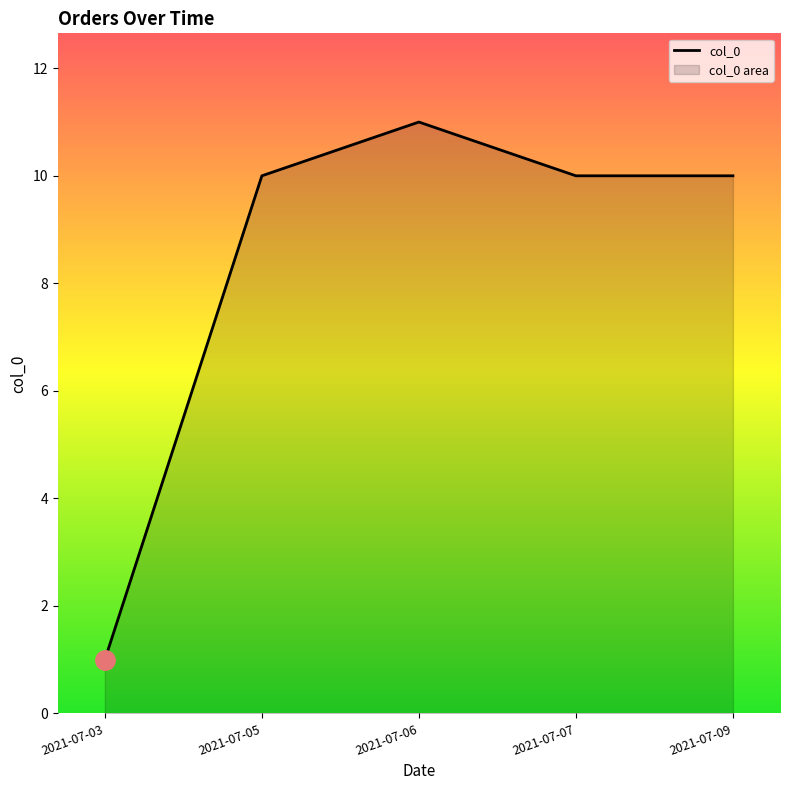

True or false: the data has more than 2 interior local peaks.

False